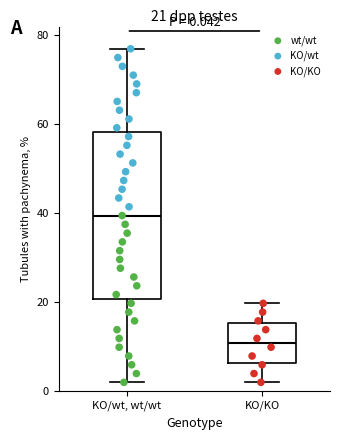

Which box has the highest median line?

KO/wt, wt/wt